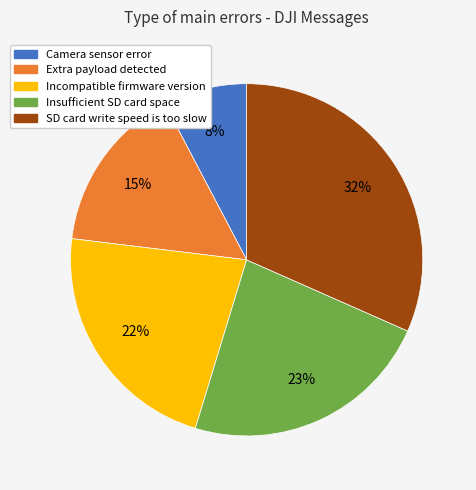

Count the number of slices in the pie.

5